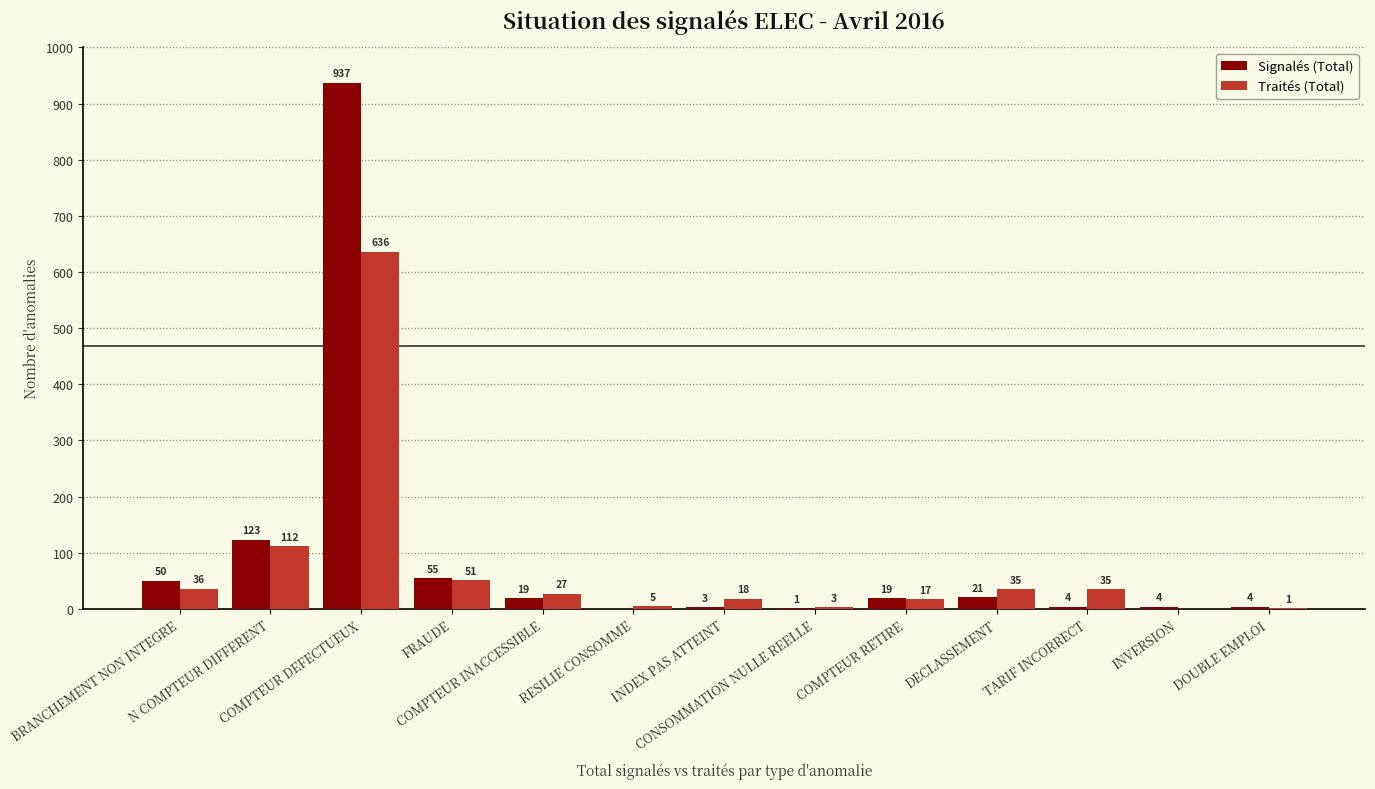

How many values in Signalés (Total) are above zero?

12